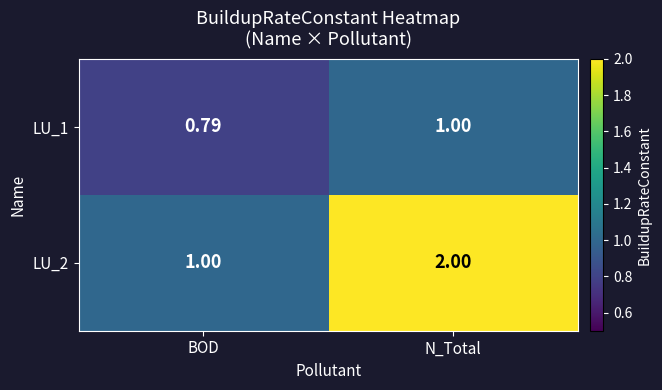

How many series are shown in this chart?

2